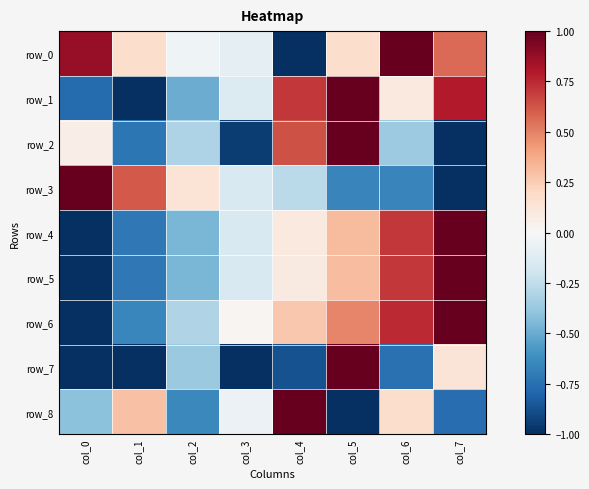

Reading left to right, what are all the values shown in this chart?

row_0: col_0=0.9	col_1=0.2	col_2=-0.0	col_3=-0.1	col_4=-1.0	col_5=0.2	col_6=1.0	col_7=0.6
row_1: col_0=-0.8	col_1=-1.0	col_2=-0.5	col_3=-0.1	col_4=0.7	col_5=1.0	col_6=0.1	col_7=0.8
row_2: col_0=0.1	col_1=-0.7	col_2=-0.3	col_3=-1.0	col_4=0.6	col_5=1.0	col_6=-0.4	col_7=-1.0
row_3: col_0=1.0	col_1=0.6	col_2=0.1	col_3=-0.2	col_4=-0.3	col_5=-0.7	col_6=-0.7	col_7=-1.0
row_4: col_0=-1.0	col_1=-0.7	col_2=-0.5	col_3=-0.2	col_4=0.1	col_5=0.3	col_6=0.7	col_7=1.0
row_5: col_0=-1.0	col_1=-0.7	col_2=-0.5	col_3=-0.2	col_4=0.1	col_5=0.3	col_6=0.7	col_7=1.0
row_6: col_0=-1.0	col_1=-0.7	col_2=-0.3	col_3=0.0	col_4=0.3	col_5=0.5	col_6=0.7	col_7=1.0
row_7: col_0=-1.0	col_1=-1.0	col_2=-0.4	col_3=-1.0	col_4=-0.9	col_5=1.0	col_6=-0.8	col_7=0.1
row_8: col_0=-0.4	col_1=0.3	col_2=-0.6	col_3=-0.1	col_4=1.0	col_5=-1.0	col_6=0.2	col_7=-0.8